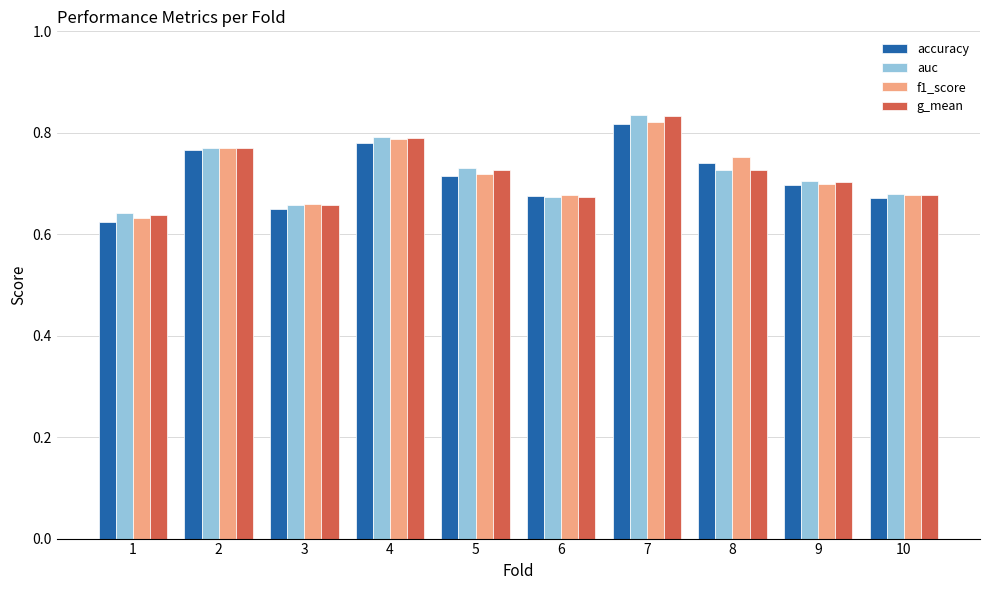

At which category does the chart reach its minimum across all series?

1